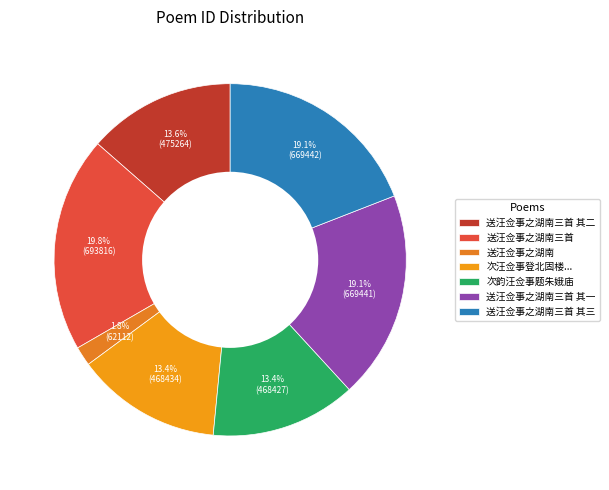

The 送汪佥事之湖南三首 其二 slice represents 14% of the pie. True or false?

True